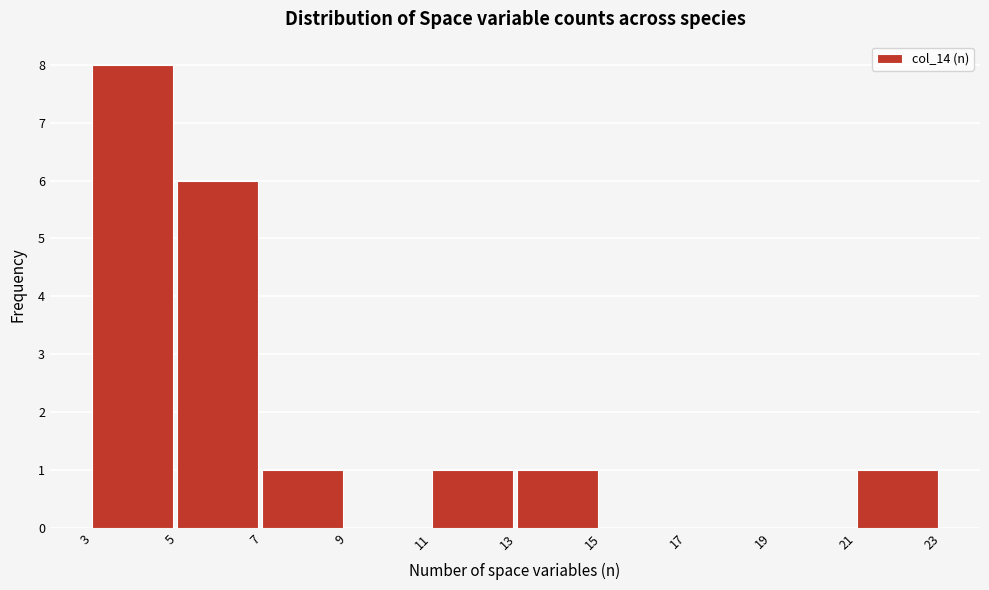

Reading left to right, transcribe this chart: for each bar, give the range it covers on the x-axis and its height. The values are not printed on the chart, so give them approximately, as read against the axis.

3 to 5: 8
5 to 7: 6
7 to 9: 1
9 to 11: 0
11 to 13: 1
13 to 15: 1
15 to 17: 0
17 to 19: 0
19 to 21: 0
21 to 23: 1